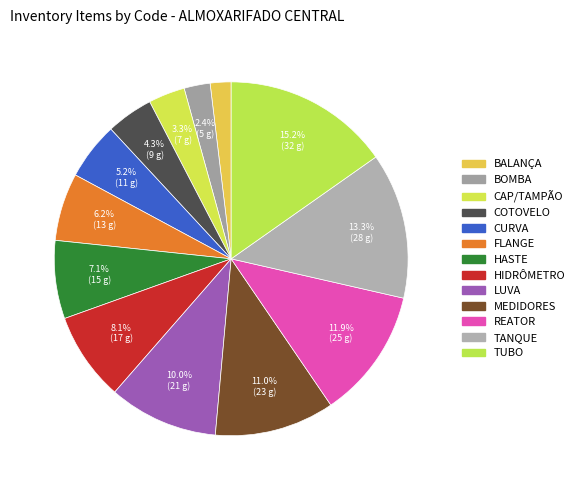

How many slices are in this pie chart?

13